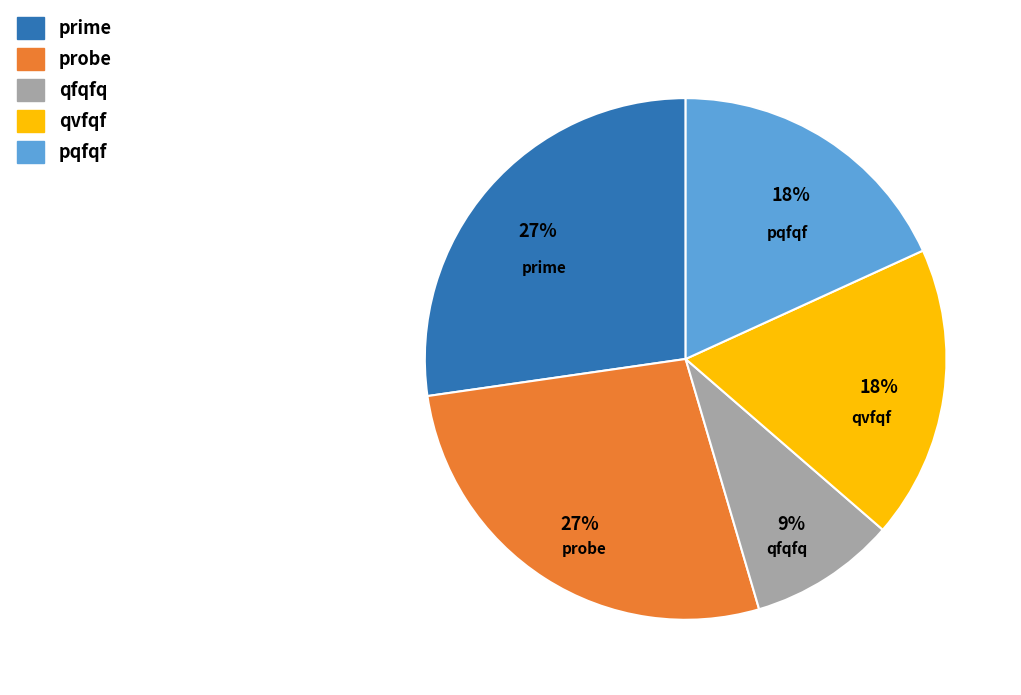

Is there a majority slice in this chart?

No